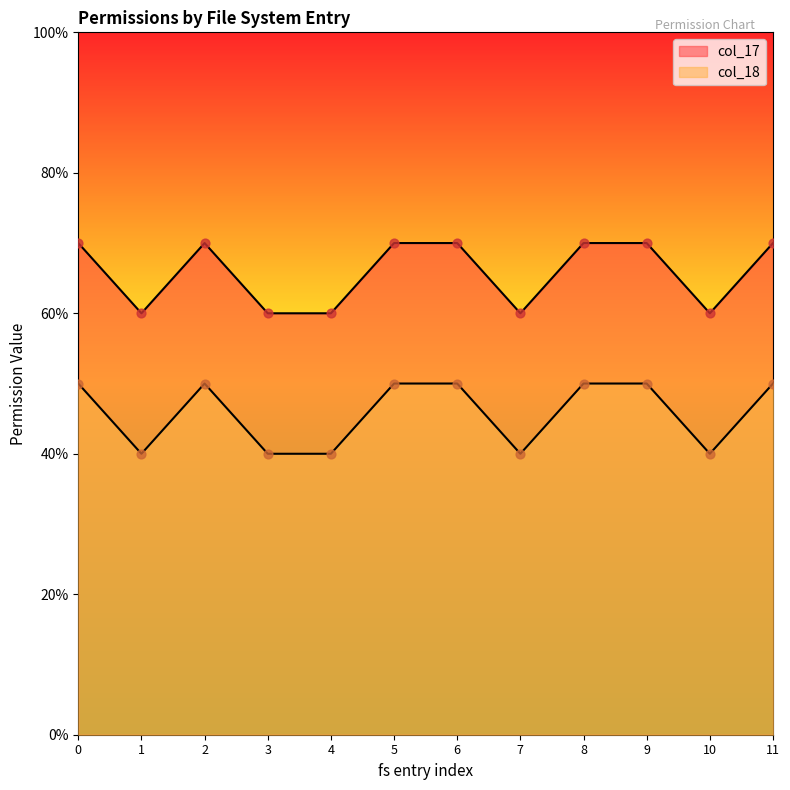

Which series contains the lowest Y value?

col_18